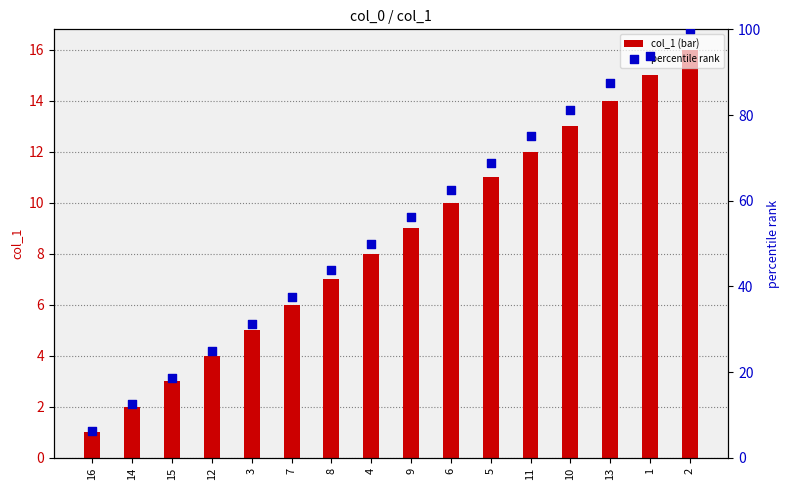

Which series has the largest Y range (max minus min)?

percentile rank